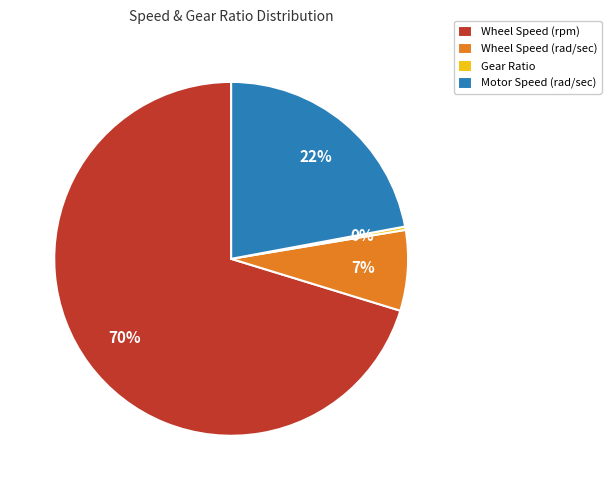

Is the sum of Wheel Speed (rad/sec) and Wheel Speed (rpm) greater than half?

Yes